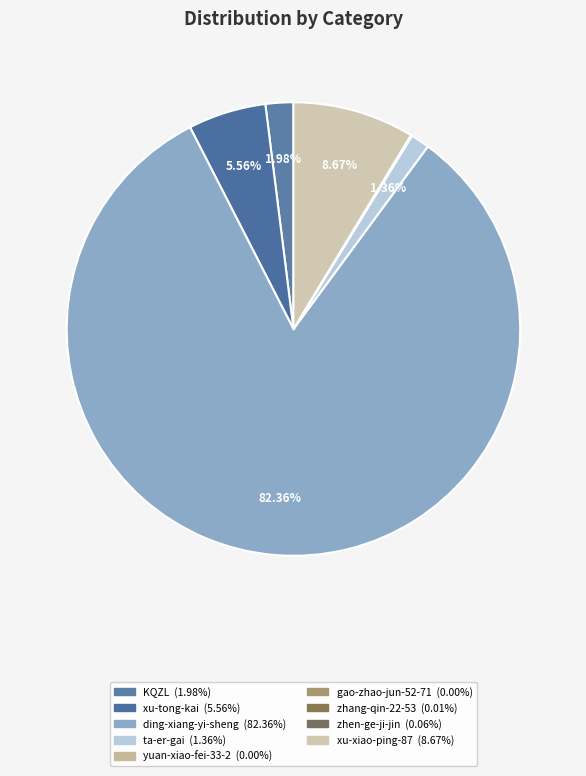

True or false: ta-er-gai accounts for 13% of the total.

False